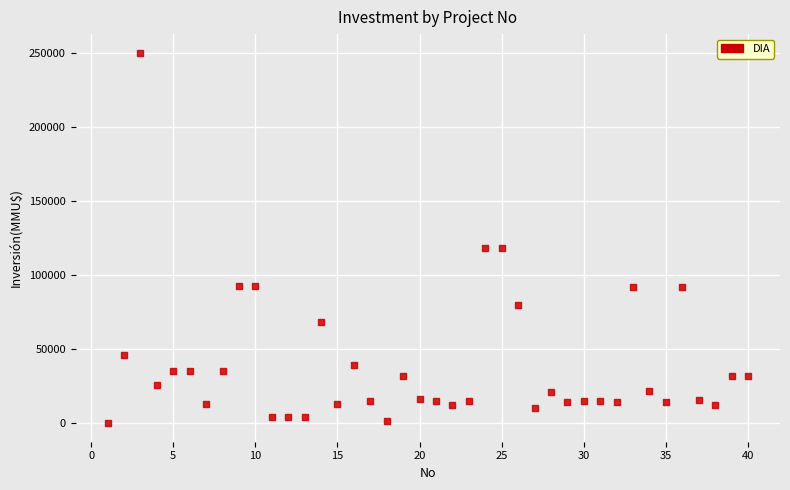

What is the range of X values (max minus min)?

39